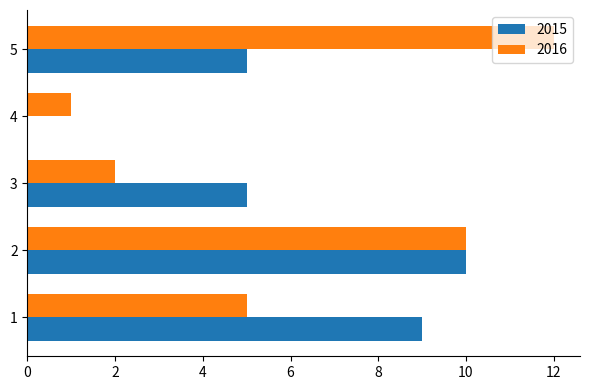

What is the sum of all 2016 values?

30